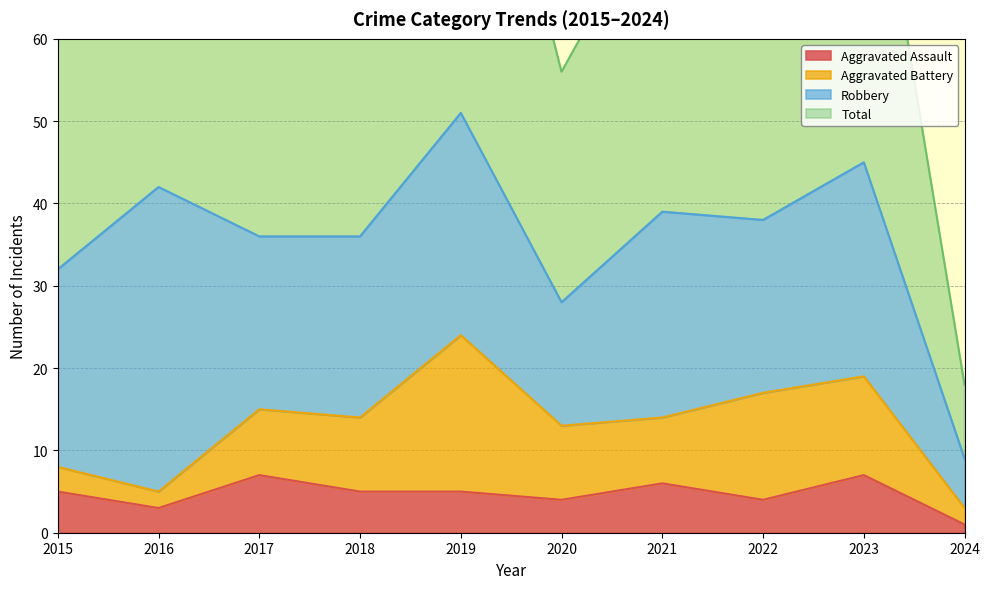

What is the value of the Total point at the 3rd from the left?

72